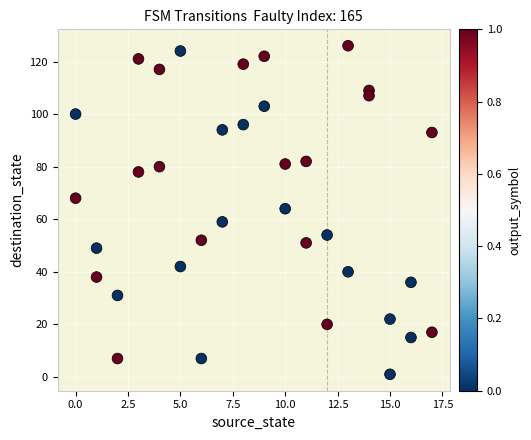

What is the range of X values (max minus min)?

17